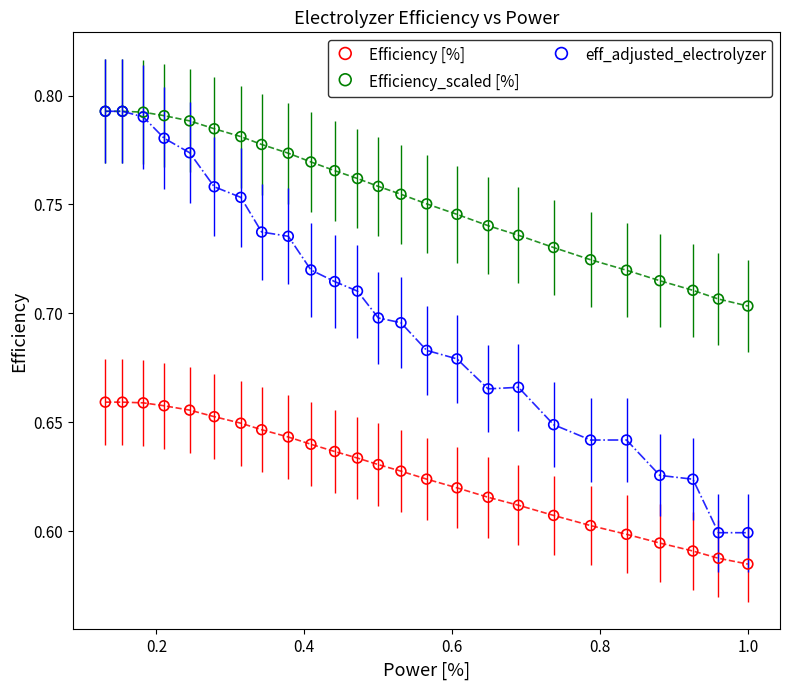

What are all the series names shown in the legend?

Efficiency [%], Efficiency_scaled [%], eff_adjusted_electrolyzer